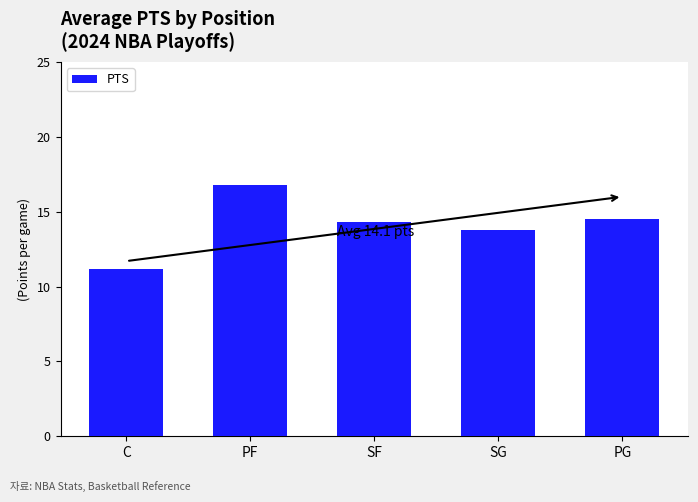

What position from the right is PF?

4